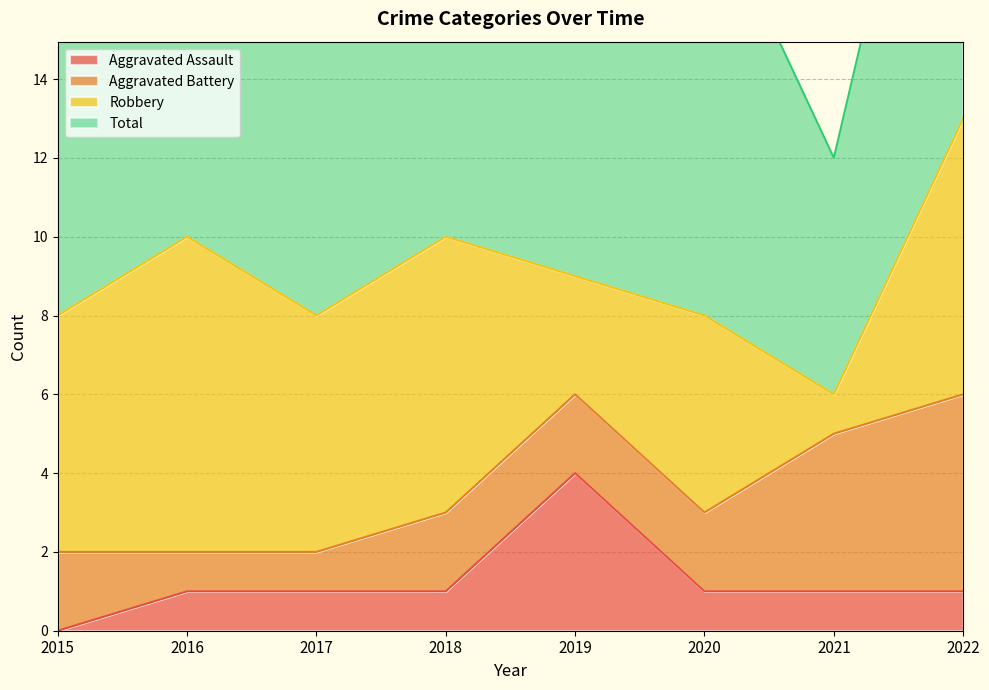

The value of Total at 2015 is 8. True or false?

True